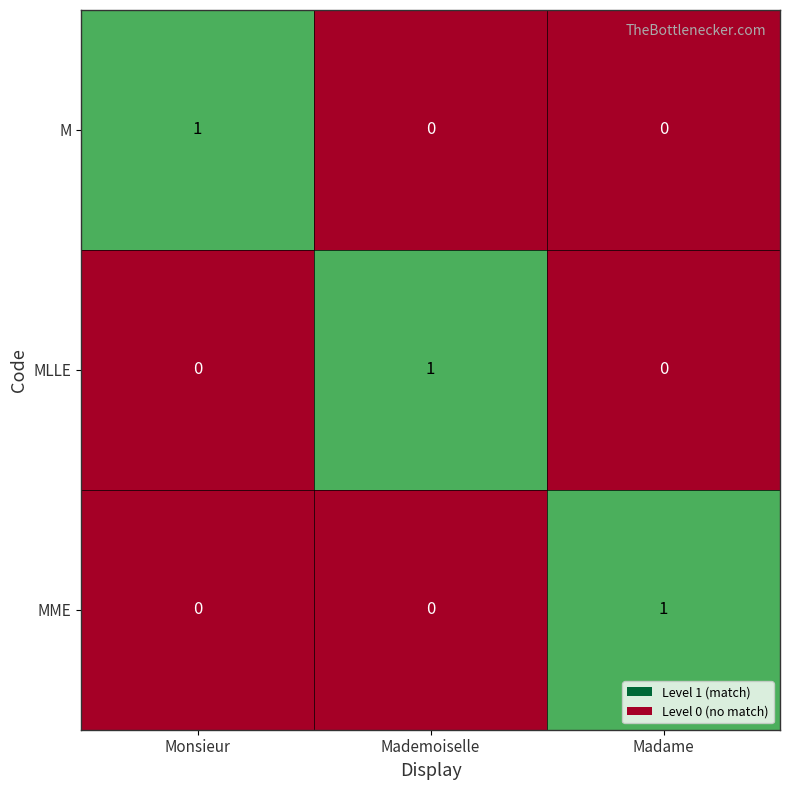

The value of M at Monsieur is 0. True or false?

False